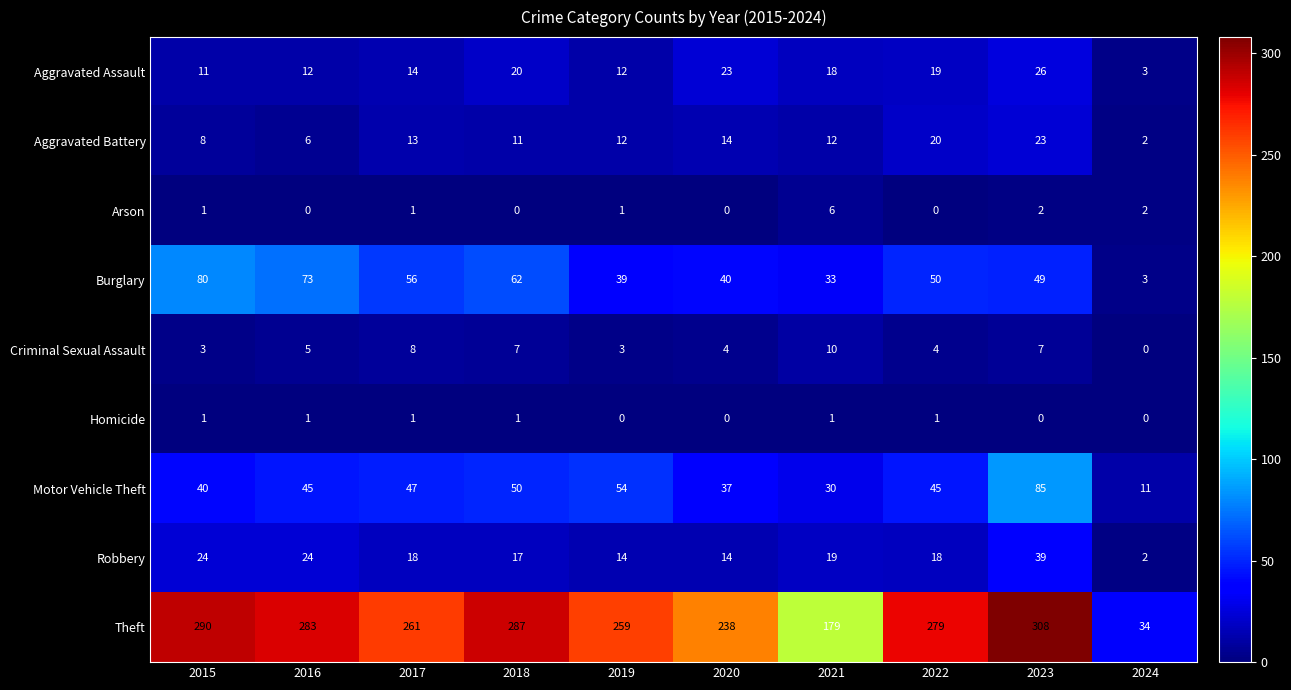

How many data points does each series have?

10